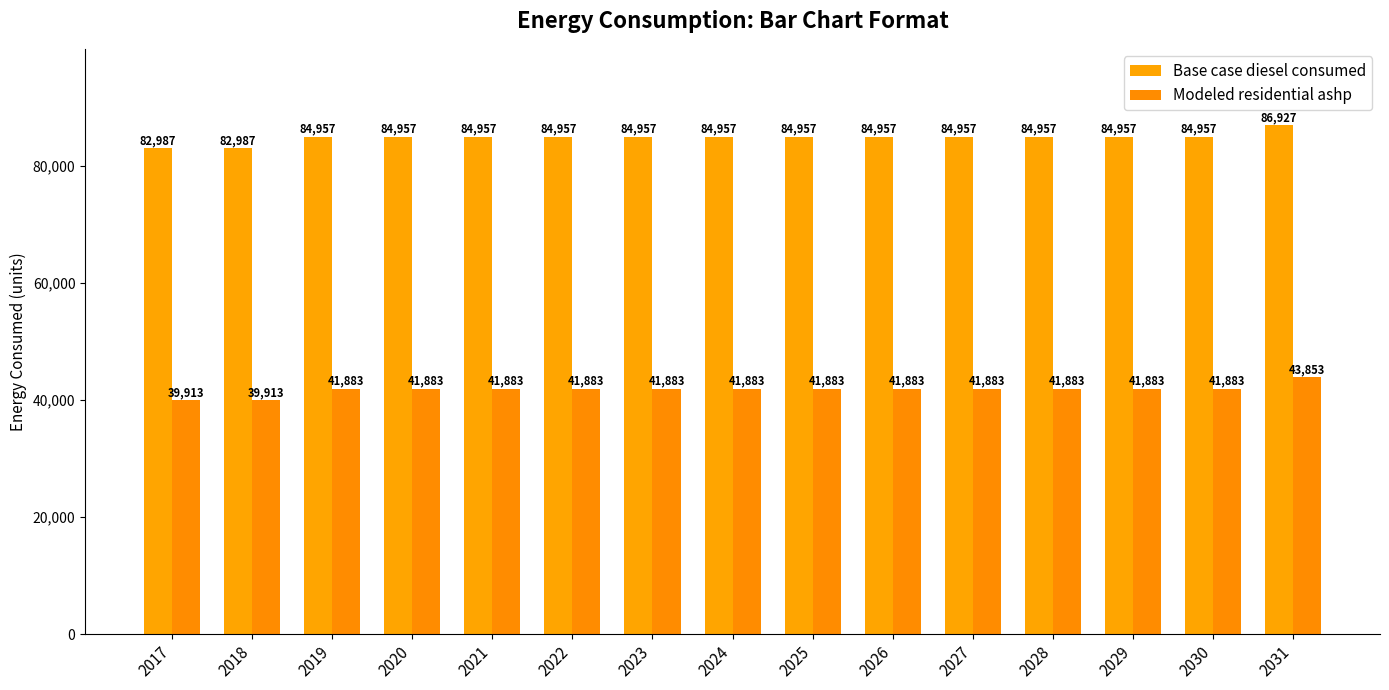

At which category is the sum across all series the highest?

2031